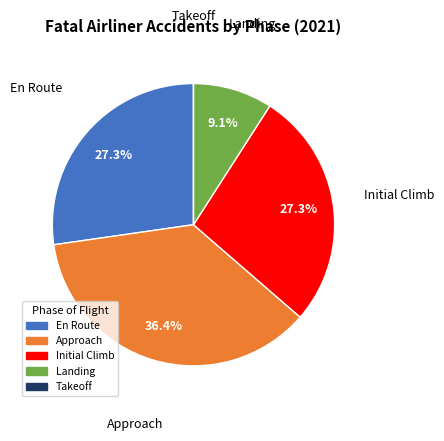

Does any single category account for the majority?

No